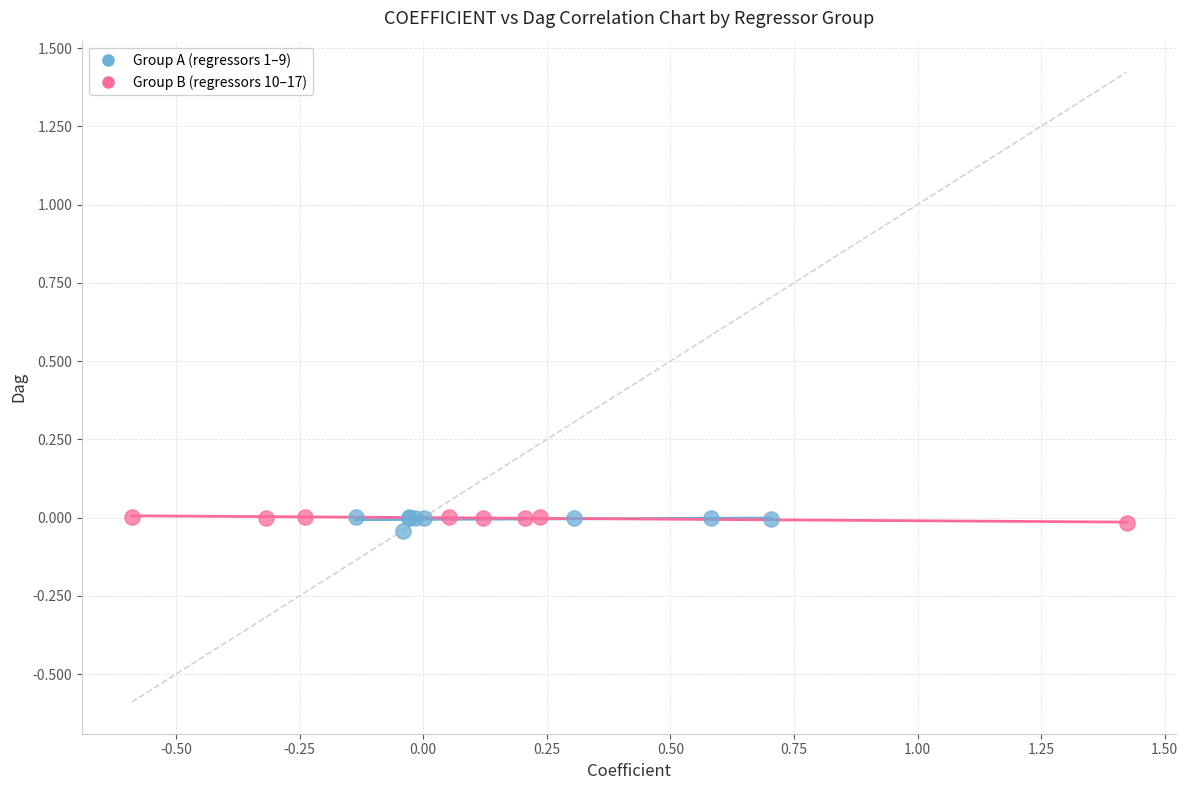

What are all the series names shown in the legend?

Group A (regressors 1–9), Group B (regressors 10–17)